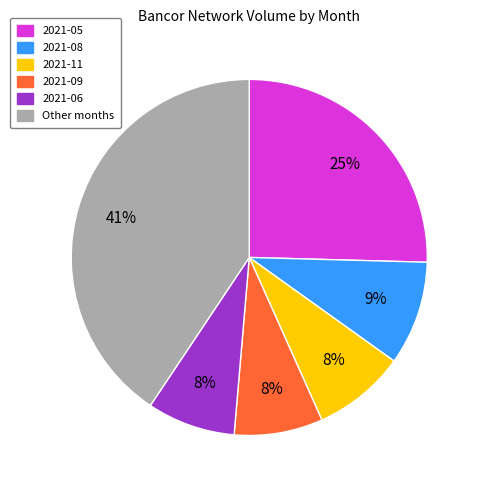

Which category has the biggest portion of the pie?

Other months